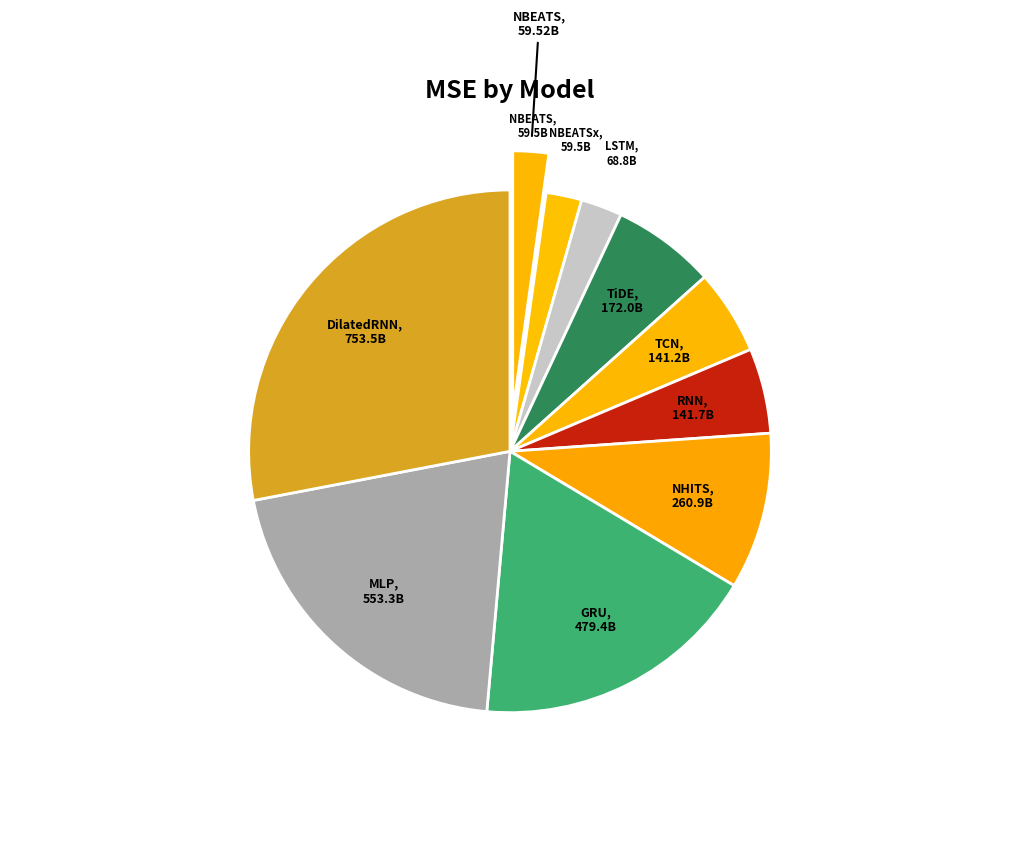

Does any single category account for the majority?

No